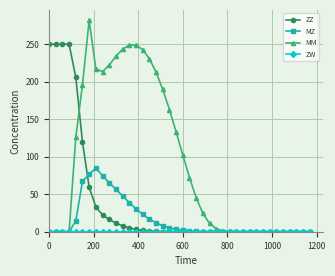

What is the maximum value for MZ?

84.9